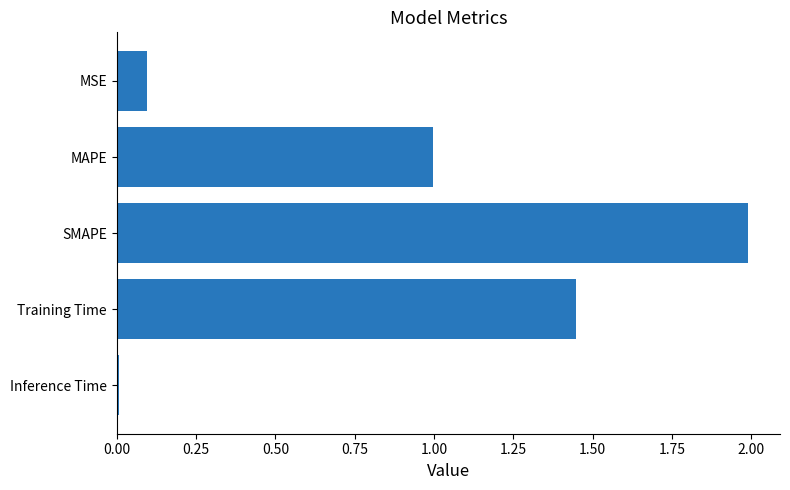

List the labels in order of value, smallest first.

Inference Time, MSE, MAPE, Training Time, SMAPE